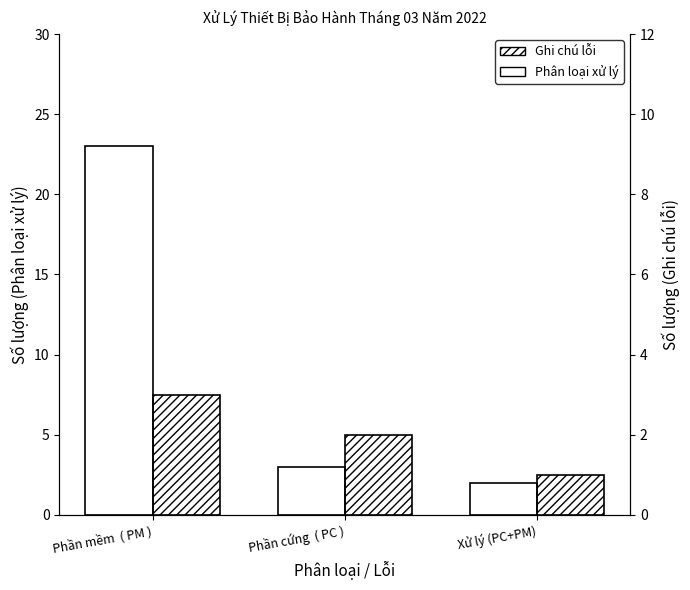

What is the value of the Phân loại xử lý bar at the 2nd from the left?

3